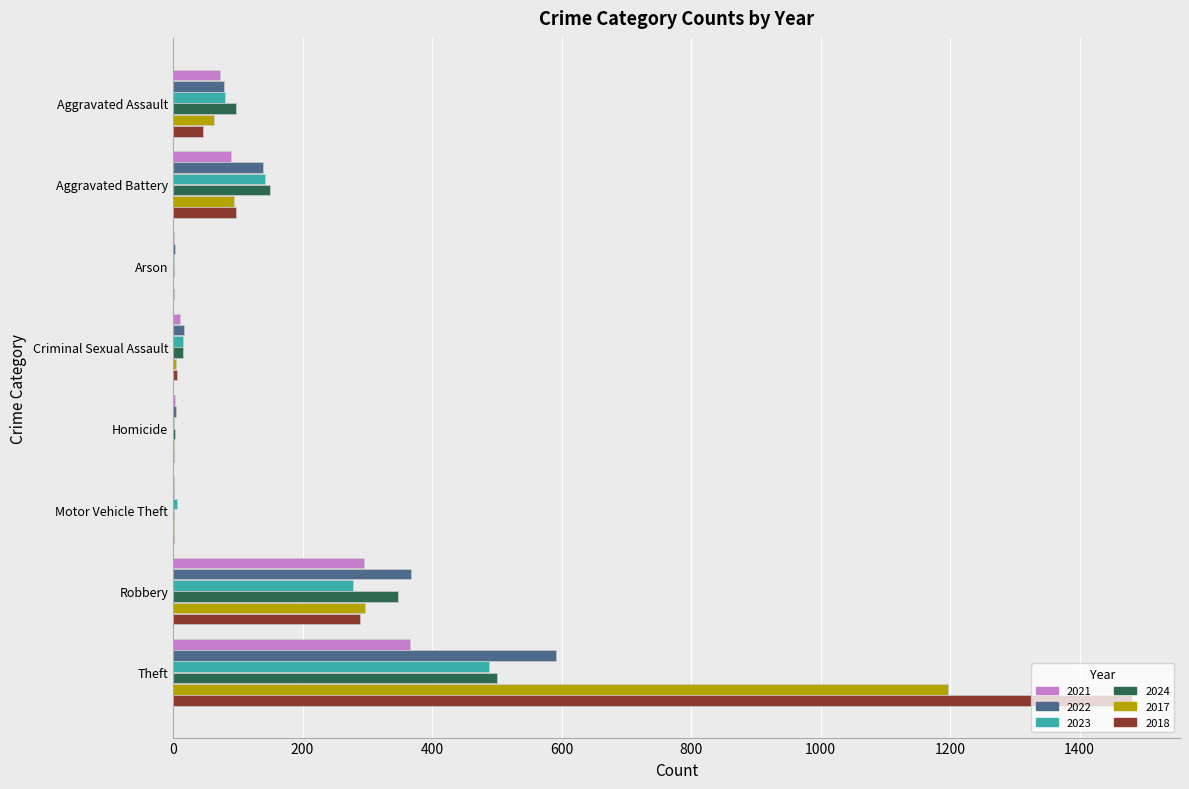

True or false: 2023 has a value of 130 at Aggravated Assault.

False